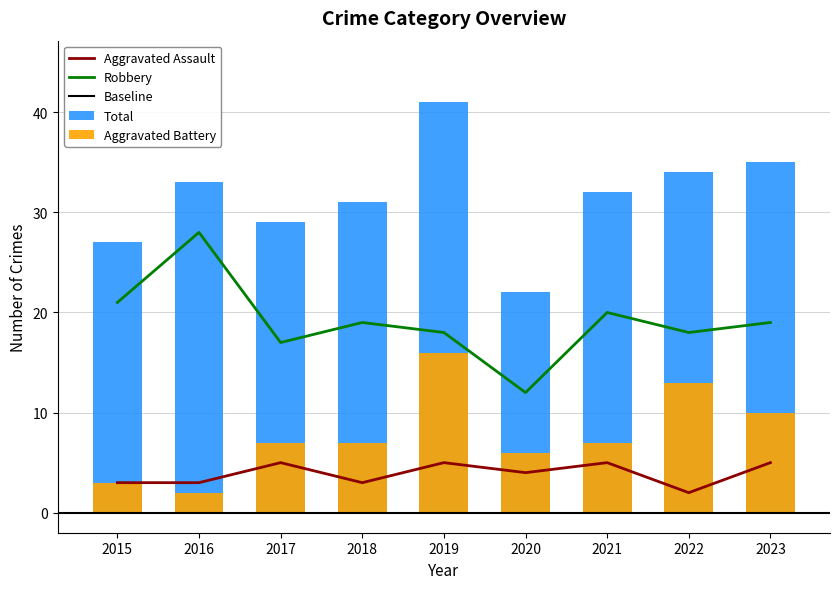

Rank the series at 2022 from highest to lowest value.

Total, Robbery, Aggravated Battery, Aggravated Assault